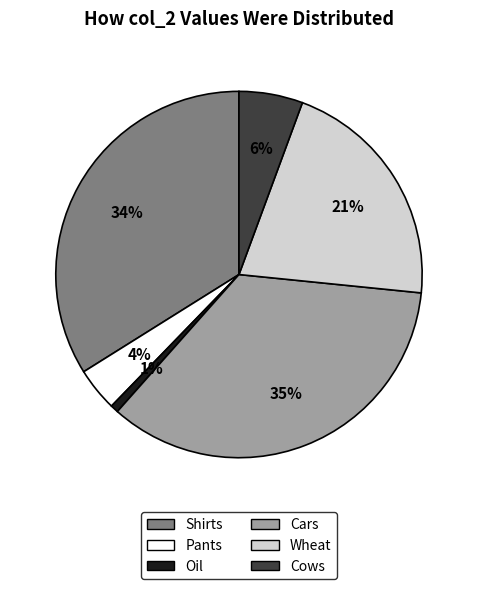

Which has a higher value, Cars or Shirts?

Cars